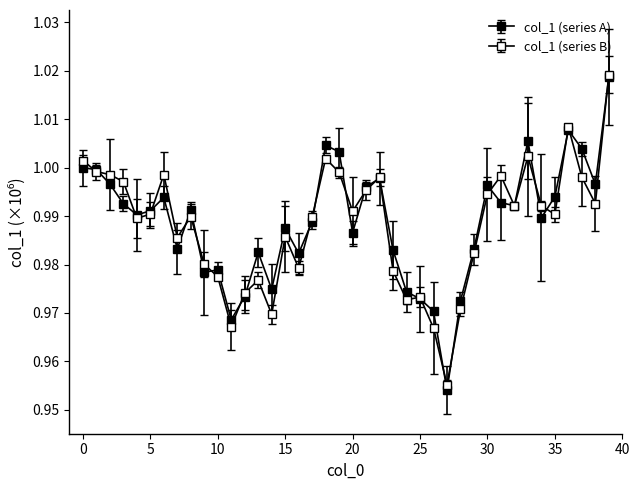

How many lines are shown in the chart?

2